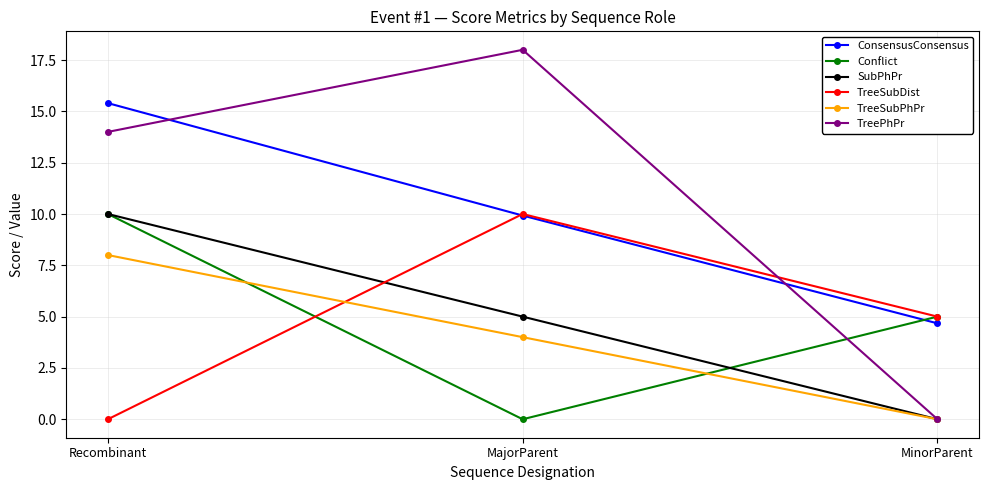

How many distinct data groups are displayed?

6